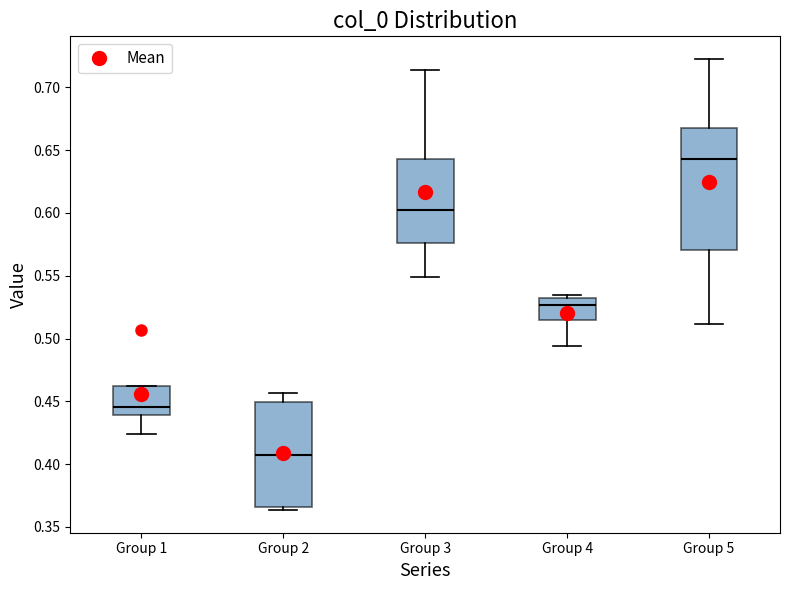

Which box is the tallest, from its lower edge to its upper edge?

Group 5